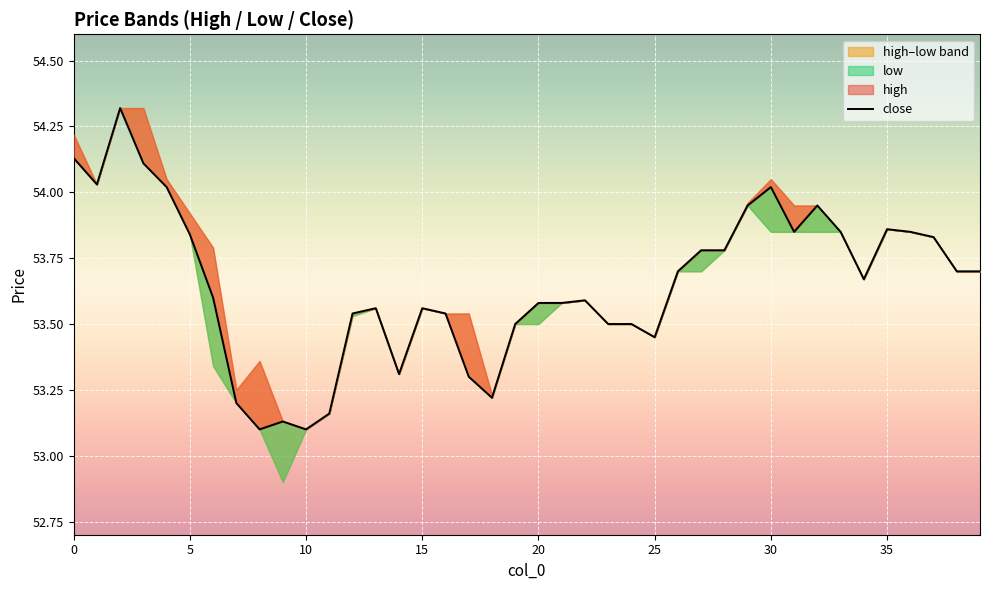

What is the value of the 39th point from the left?

53.7